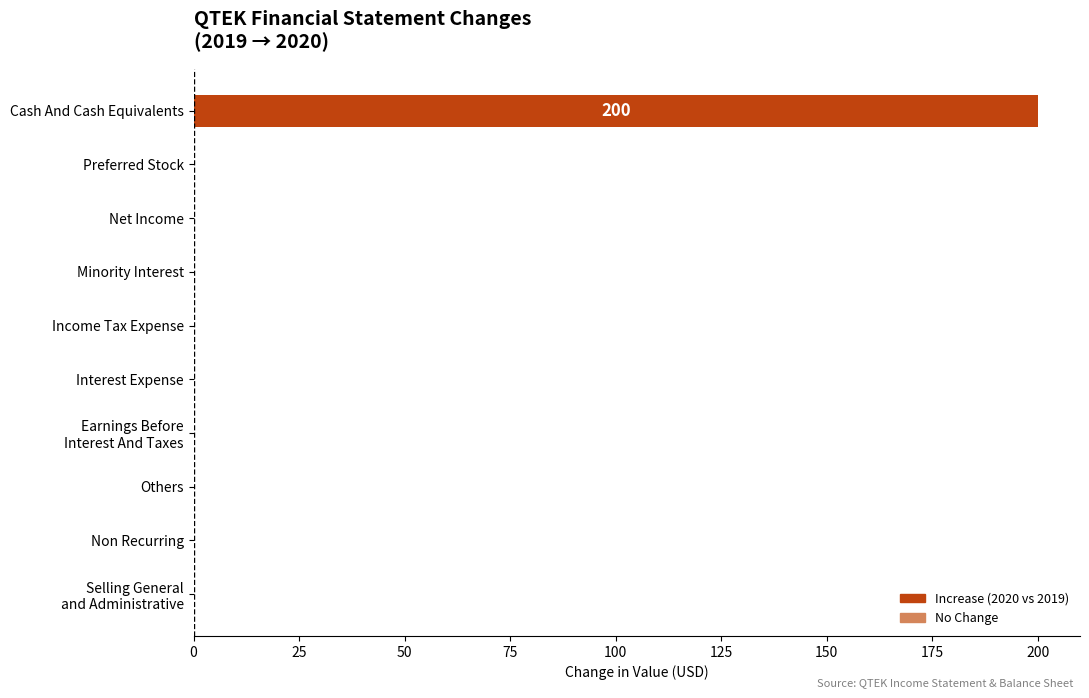

Is it true that the value at Cash And Cash Equivalents is 300?

False